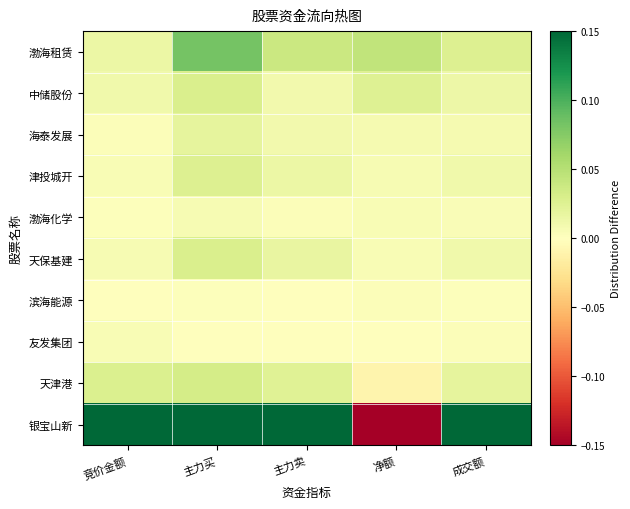

Which series has the largest total across all categories?

银宝山新